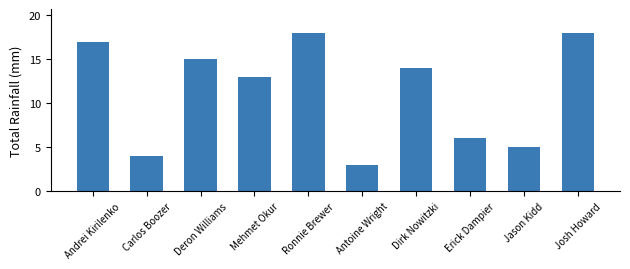

What is the sum of all values?

113